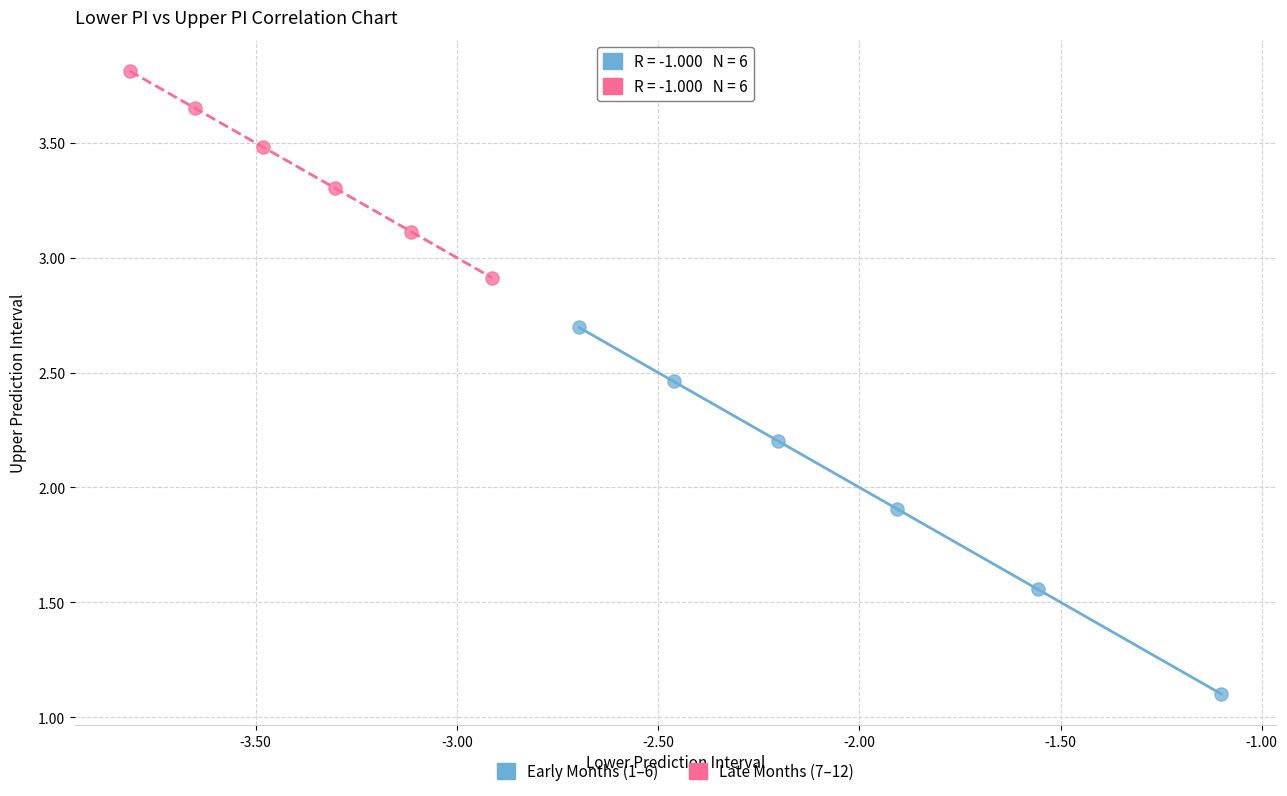

Which series has the widest spread of Y values?

Early Months (1–6)